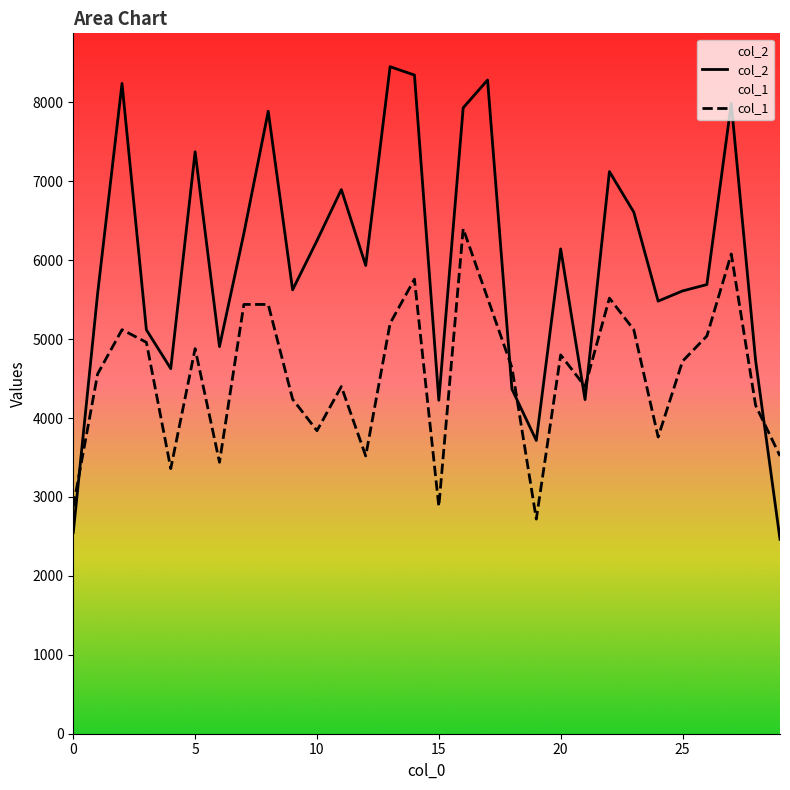

Does the chart have visible grid lines?

No